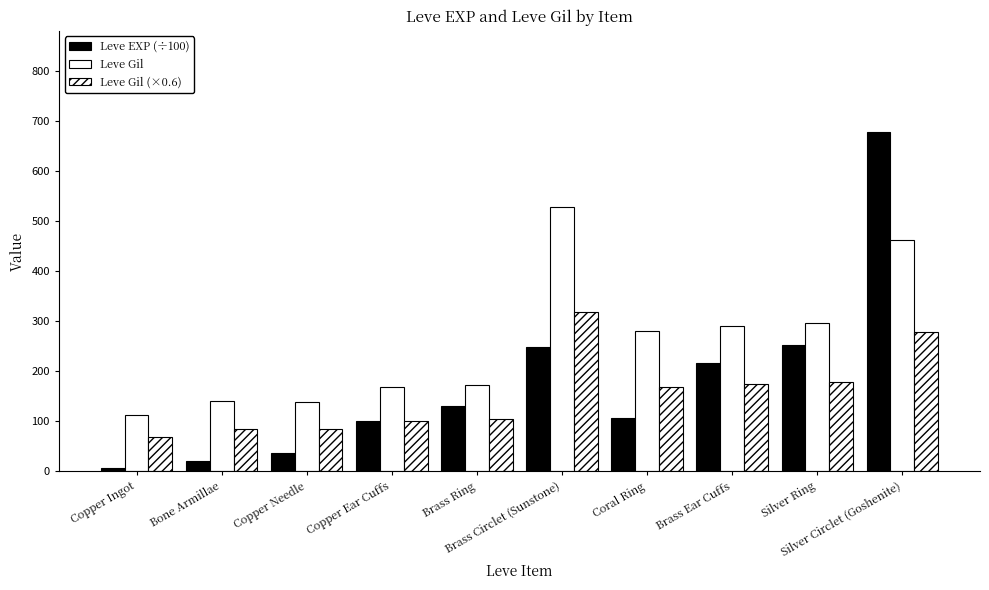

How many values in the Leve EXP (÷100) series exceed 130?

5